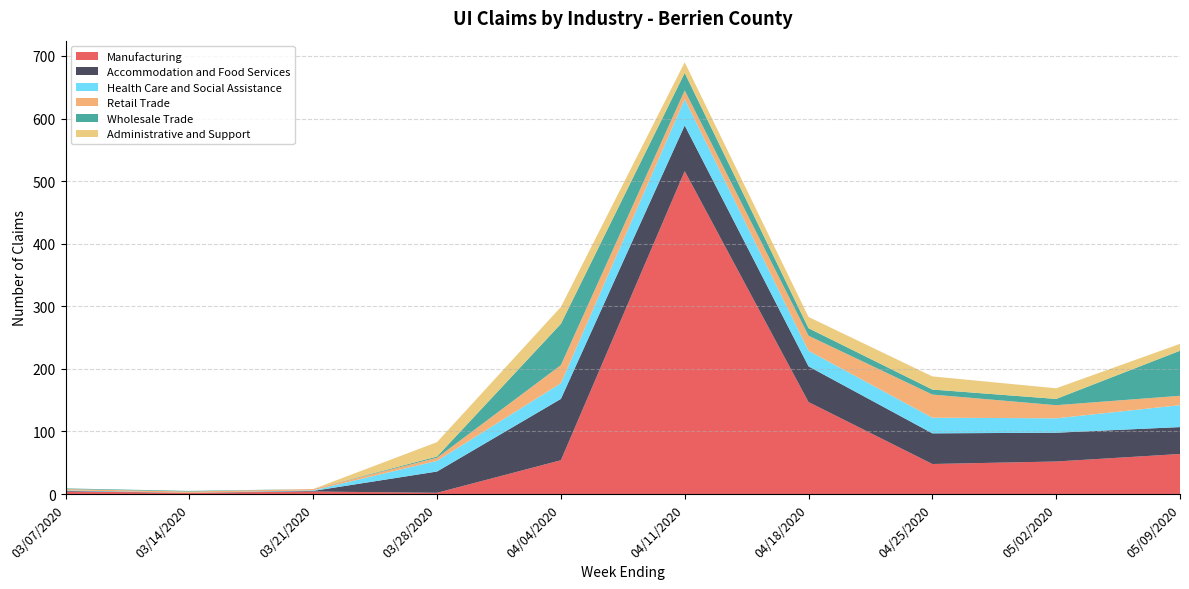

Reading left to right, extract all data points from this chart.

Manufacturing: 4	2	4	2	54	516	147	48	52	64
Accommodation and Food Services: 1	0	1	34	98	73	57	49	46	43
Health Care and Social Assistance: 1	0	1	17	25	42	25	25	23	35
Retail Trade: 2	2	2	5	29	14	24	37	21	15
Wholesale Trade: 1	1	0	2	66	28	12	8	10	72
Administrative and Support: 0	0	0	23	27	17	18	21	17	11